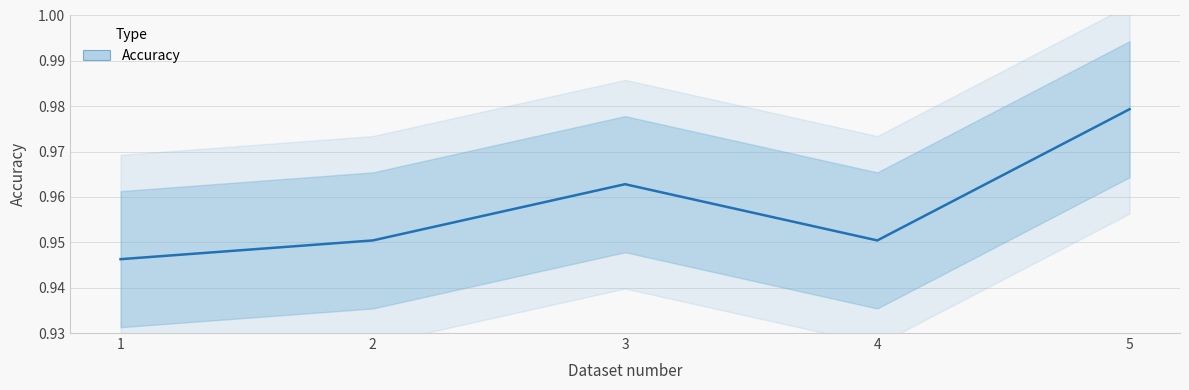

Is it true that the value at 4 is 1.0?

True